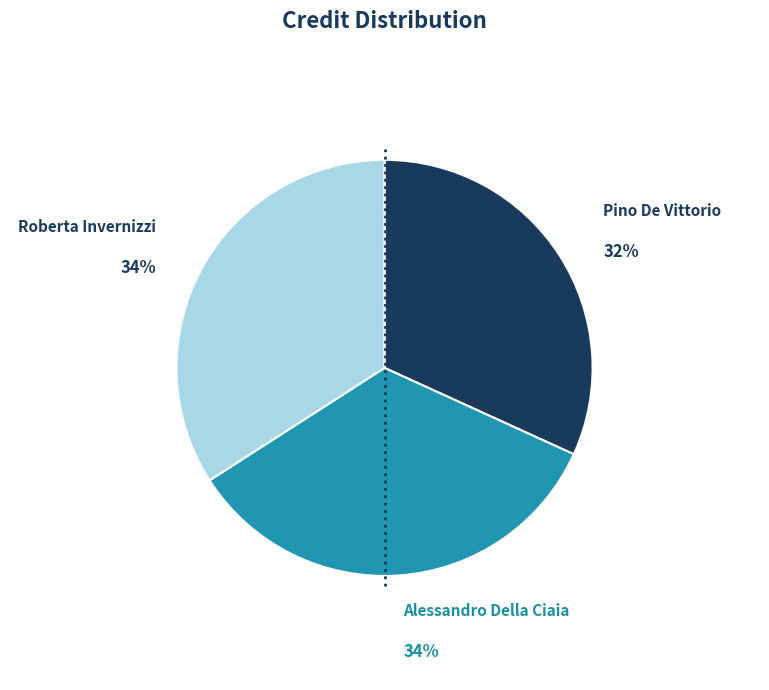

Is there a majority slice in this chart?

No